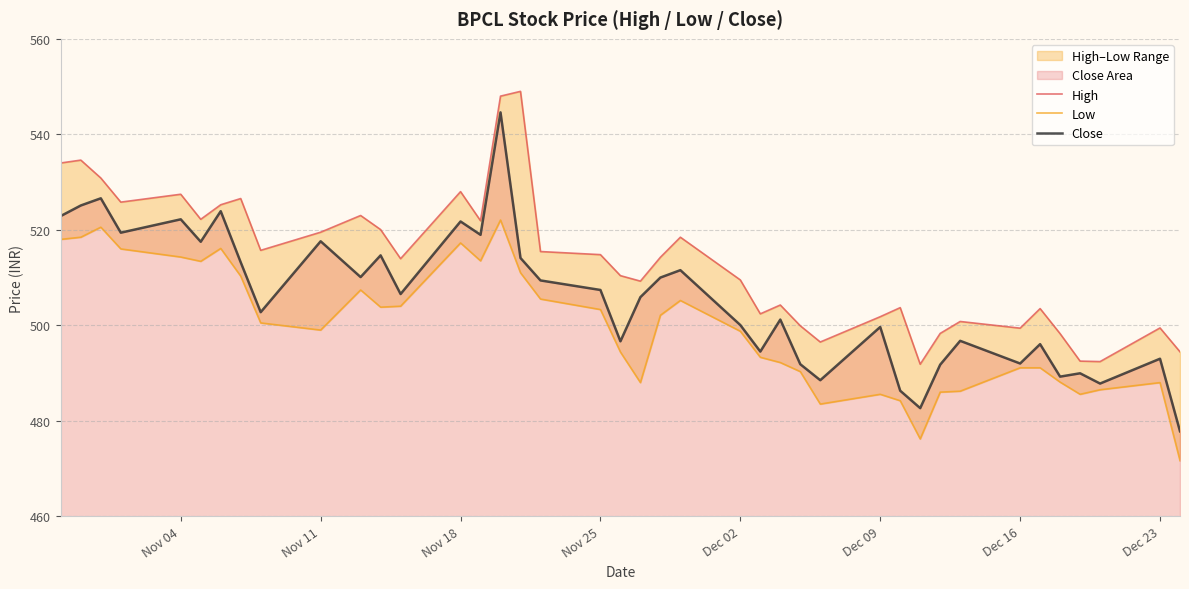

How many lines are shown in the chart?

3